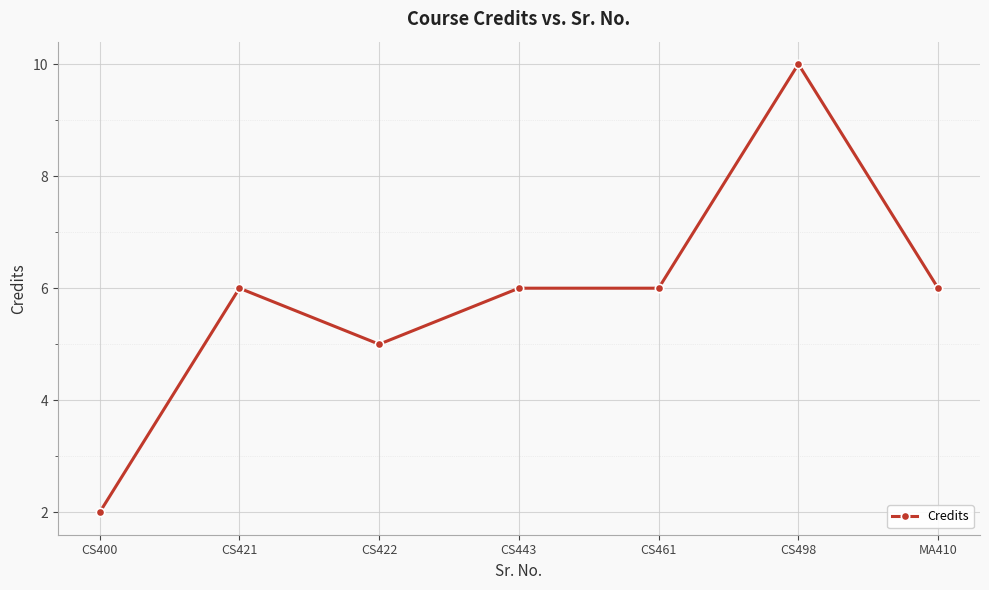

Between CS422 and CS498, which is larger?

CS498